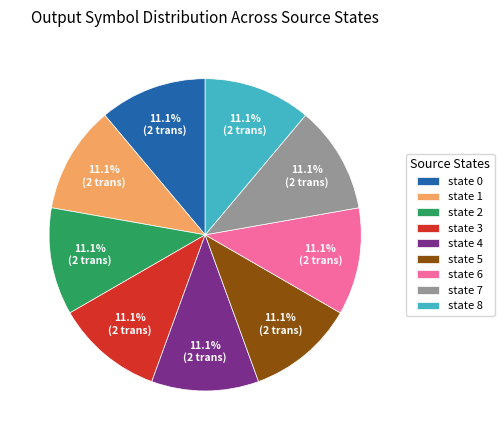

How many slices are in this pie chart?

9